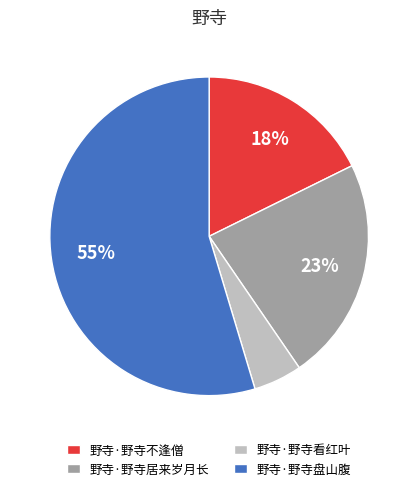

To the nearest percent, what is the average slice percentage?

25%